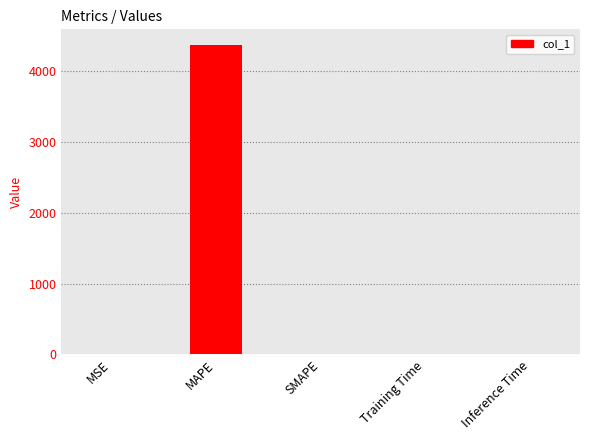

True or false: the data shows 0.0 at SMAPE.

True